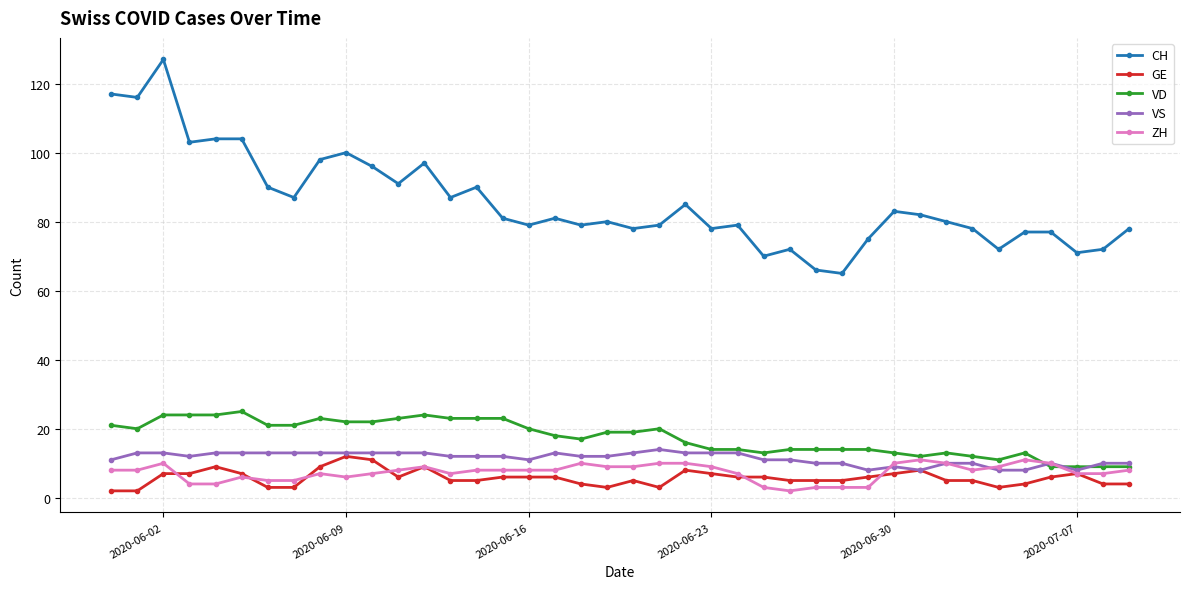

True or false: ZH has more than 0 points higher than both neighbors.

True